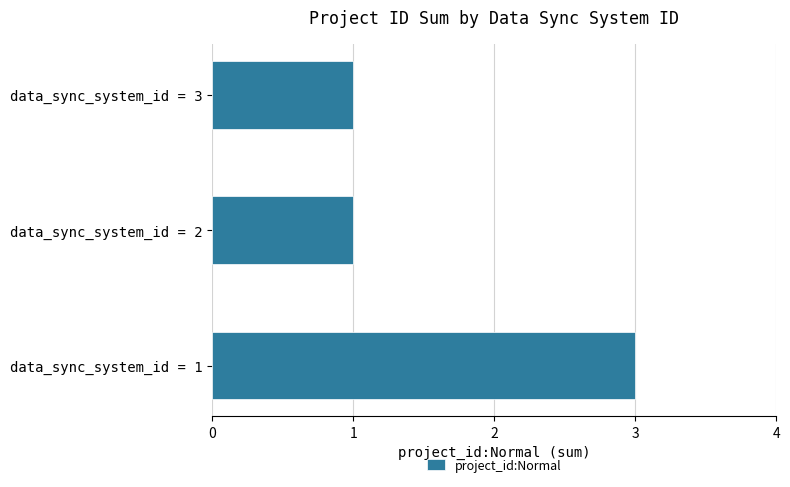

What is the ratio of the value at data_sync_system_id = 2 to the value at data_sync_system_id = 1?

0.3